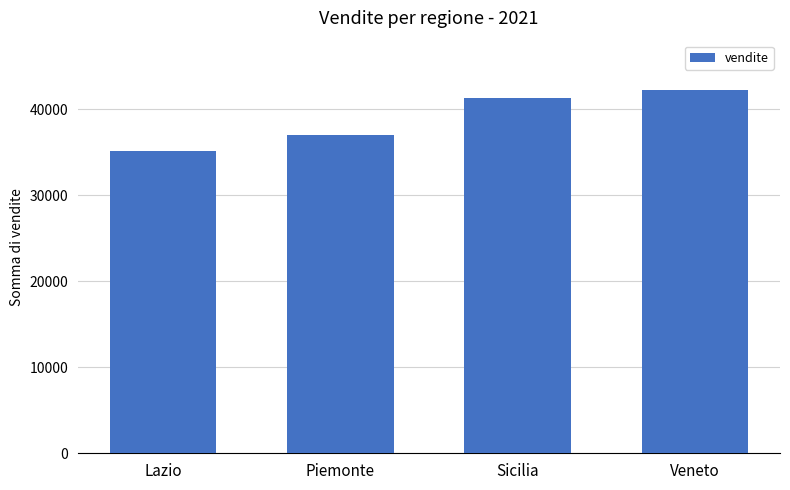

Count the number of categories in the chart.

4